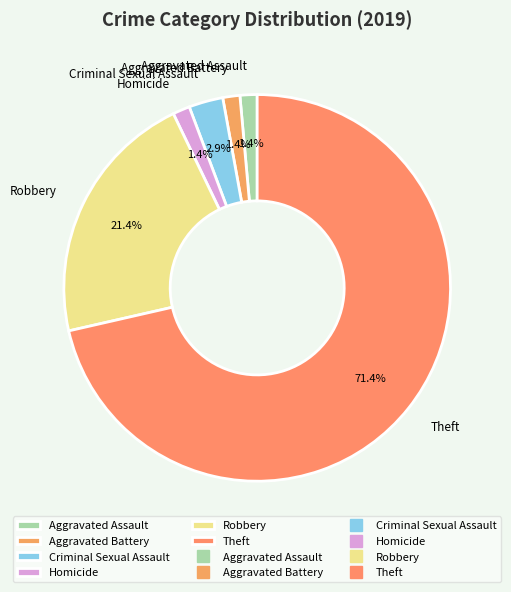

Which category has the biggest portion of the pie?

Theft